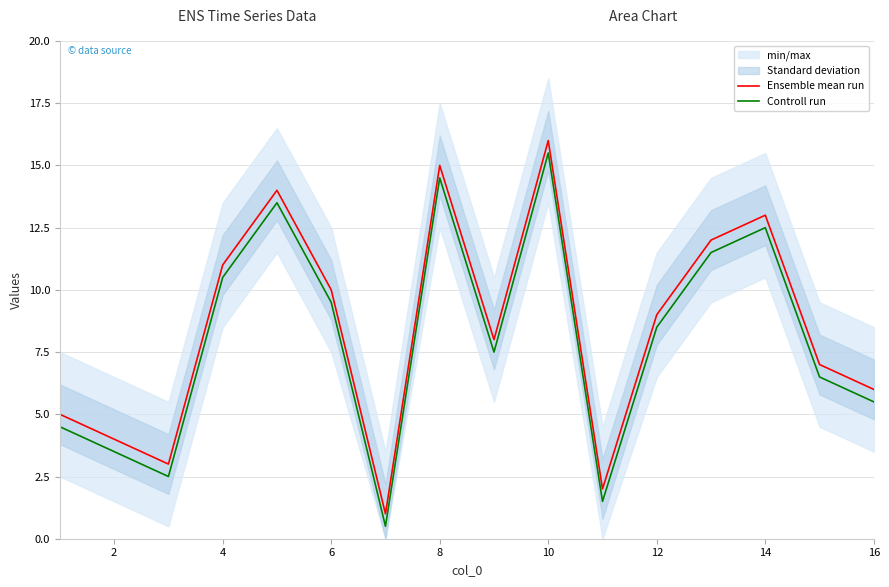

True or false: Ensemble mean run has a value of 9.0 at 12.

True